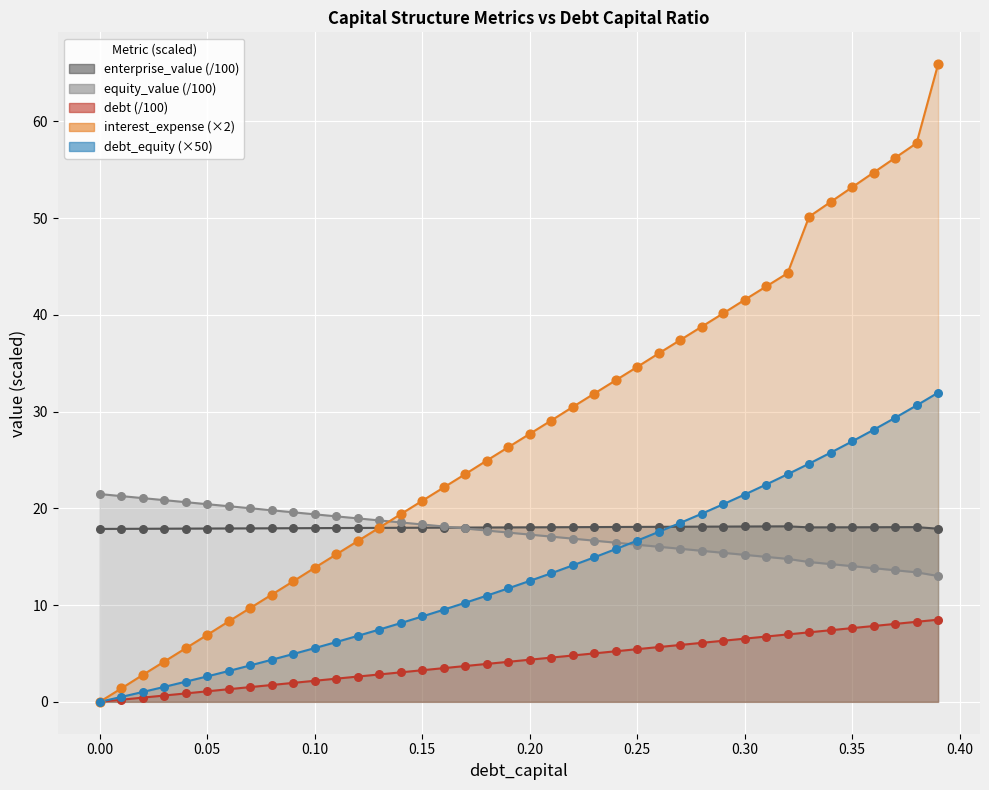

Is the value of interest_expense at 0.03 greater than the value of equity_value at 0.32?

No